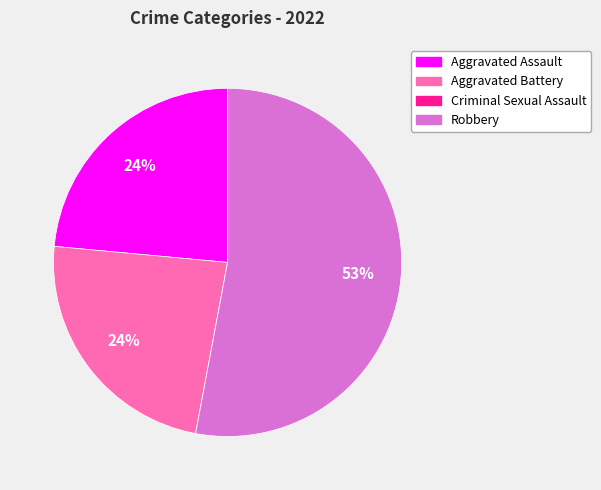

Is the sum of Robbery and Aggravated Battery greater than half?

Yes